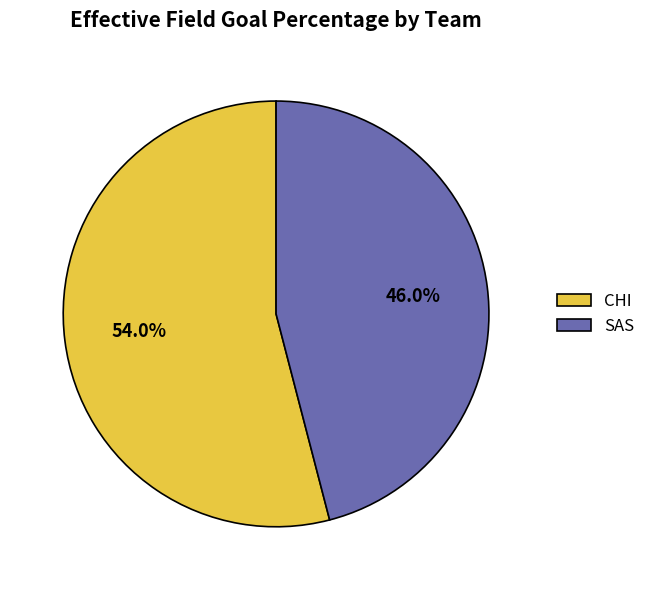

Rank the categories by value from lowest to highest.

SAS, CHI